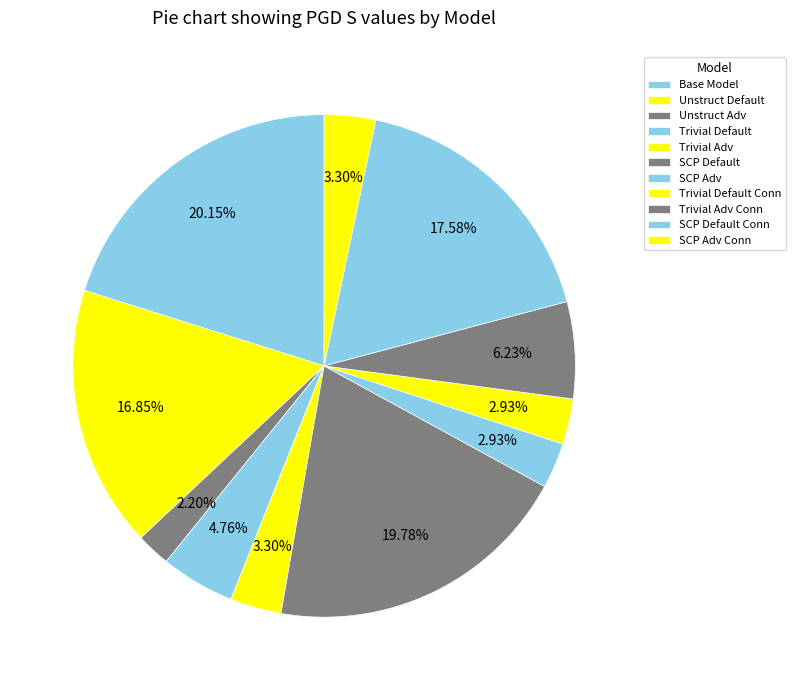

Do SCP Default Conn and Trivial Default together represent more than half of the pie?

No